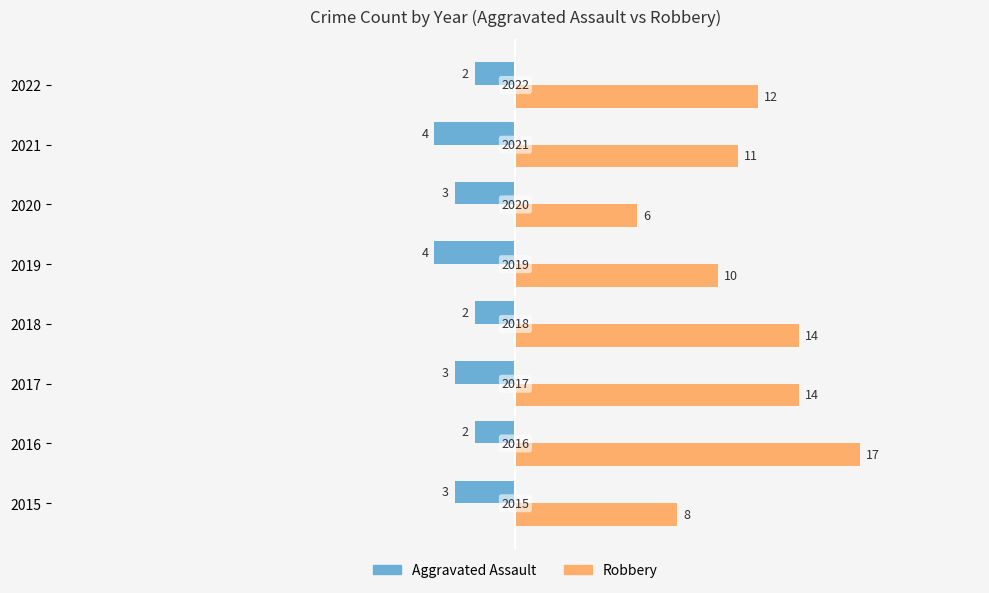

List the series in order of their overall mean, lowest first.

Aggravated Assault, Robbery